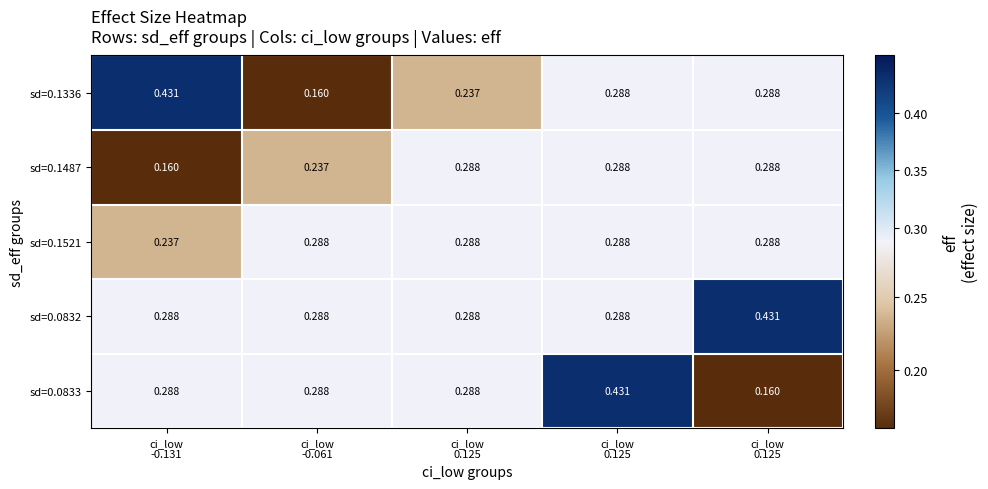

How many data points does each series have?

5